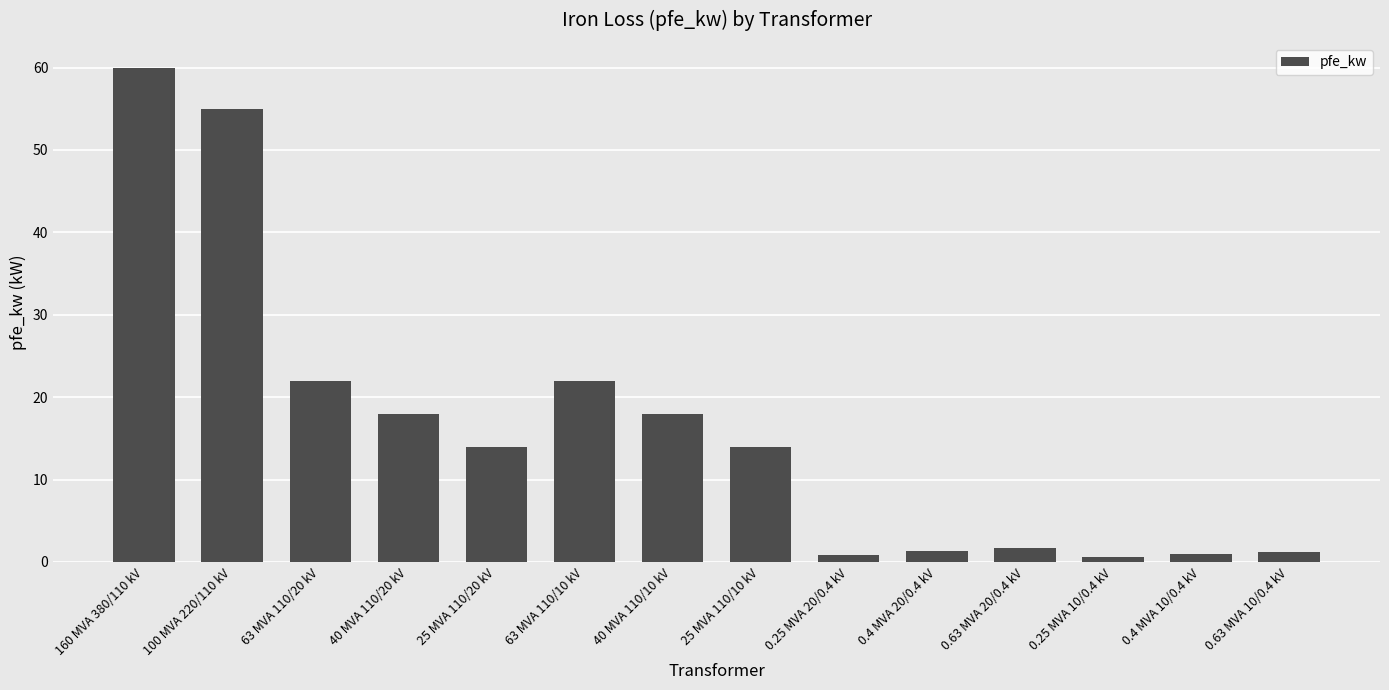

What is the sum of all values?

229.5